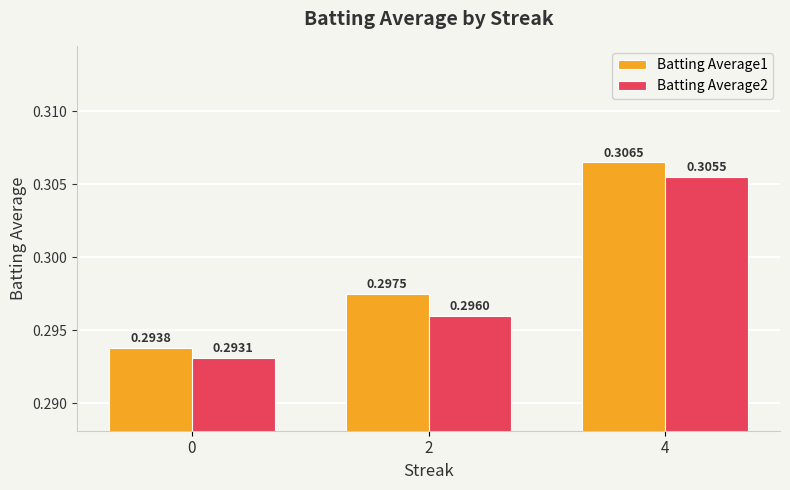

What is the sum of the Batting Average1 values at 4 and 2?

0.6